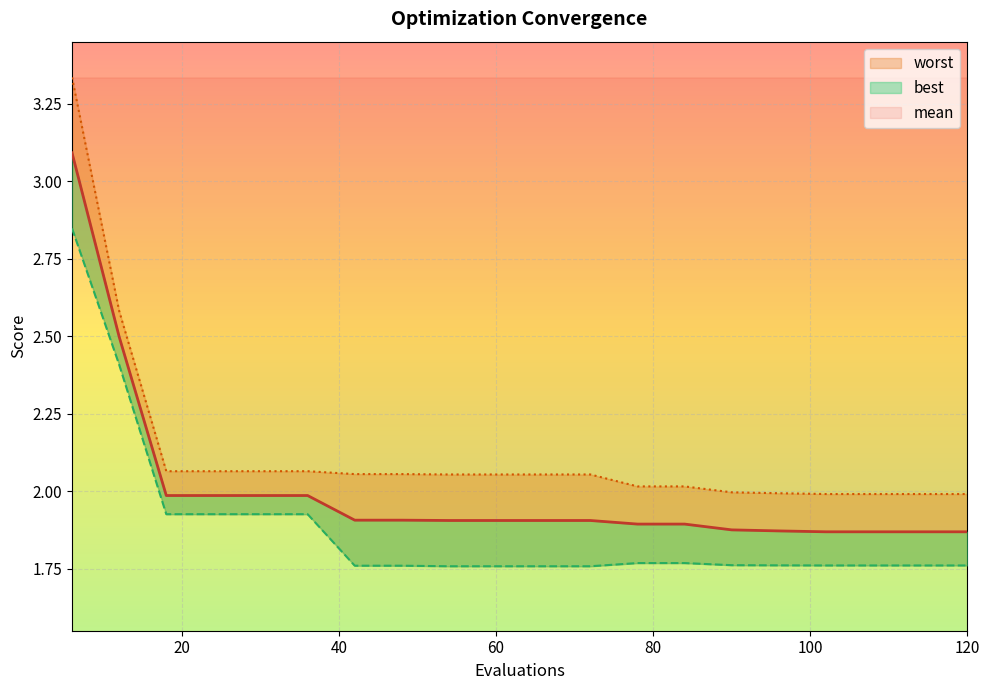

What is the average value of the worst series?

2.1